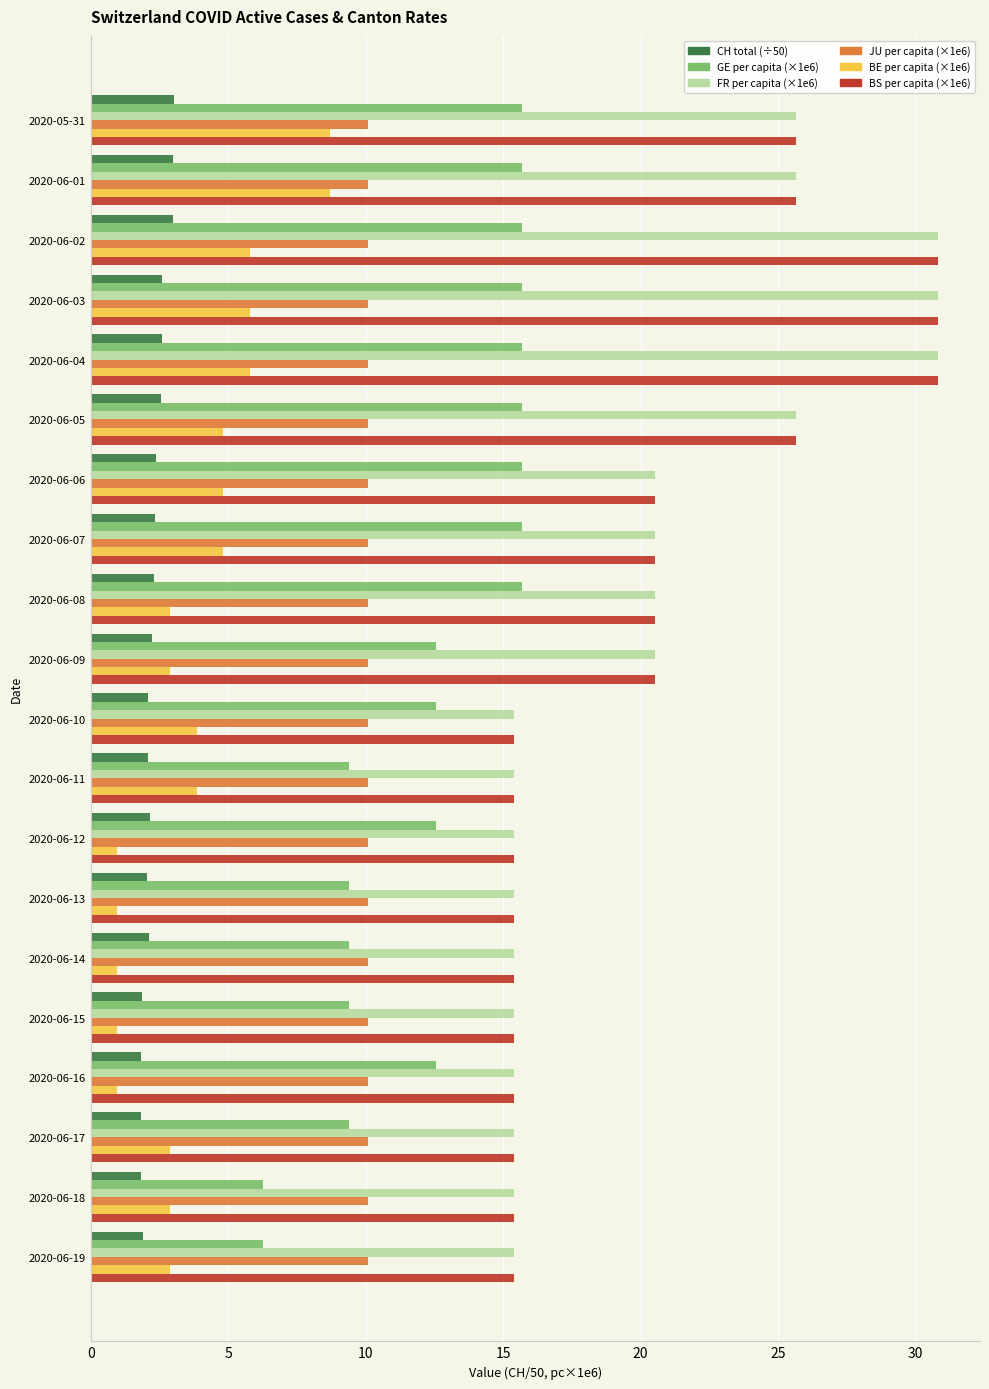

How many distinct data groups are displayed?

6